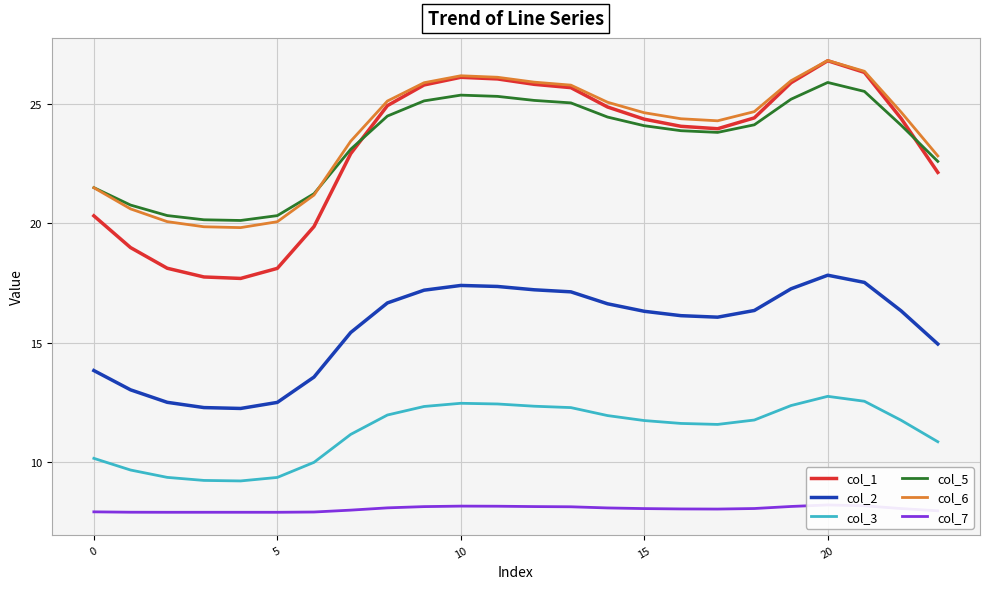

At 9, list the series in order from smallest to largest.

col_7, col_3, col_2, col_5, col_1, col_6